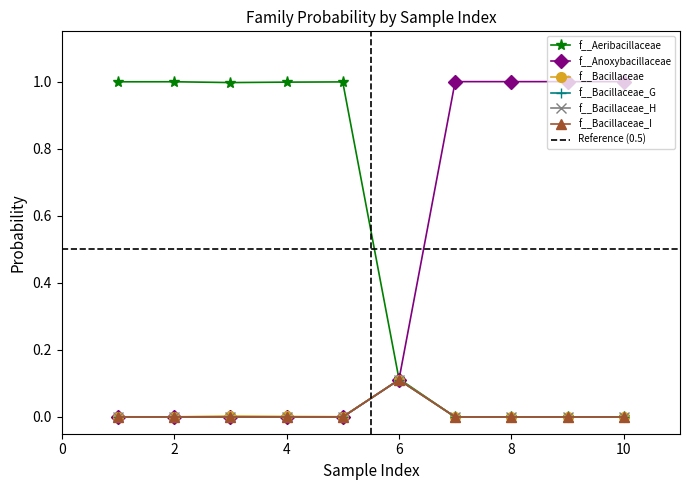

How many lines are shown in the chart?

6